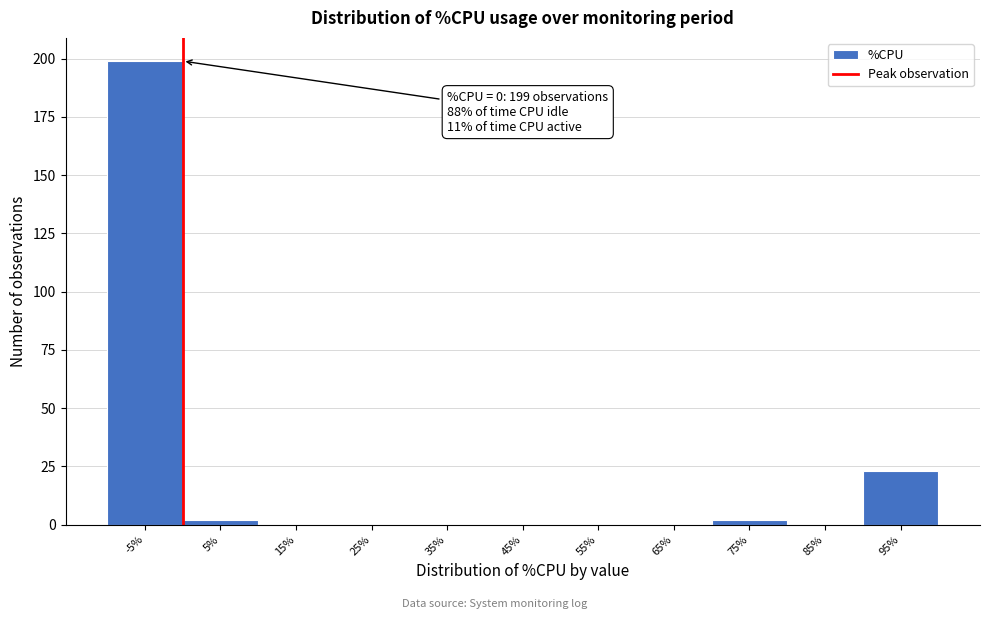

Reading right to left, list all the values displayed in this chart.

95%=23	85%=0	75%=2	65%=0	55%=0	45%=0	35%=0	25%=0	15%=0	5%=2	-5%=199